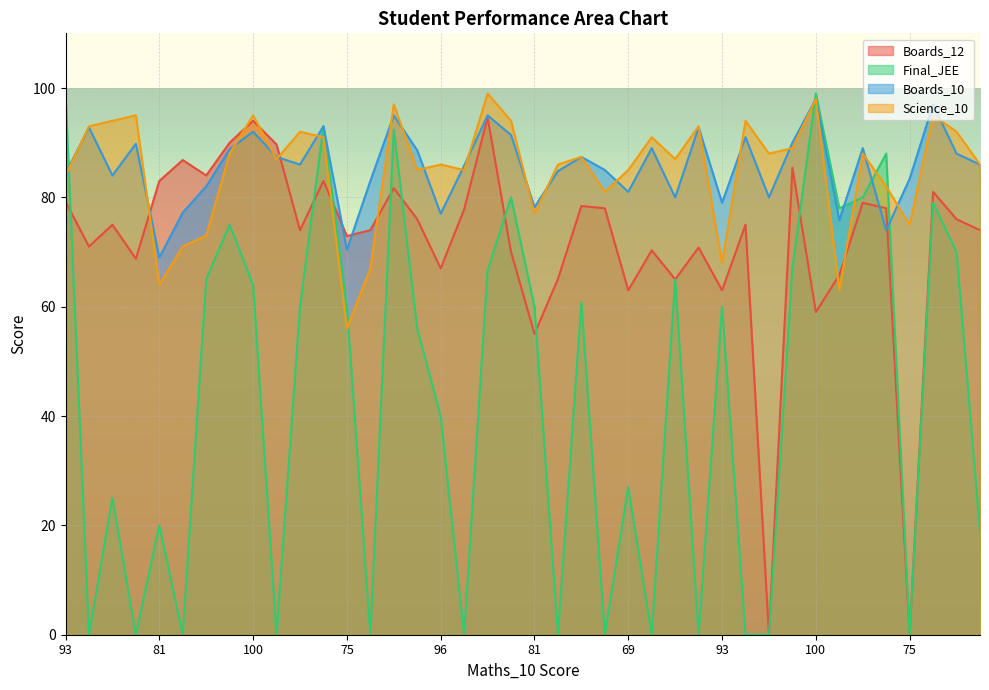

True or false: Science_10 has a value of 123.3 at 95.

False